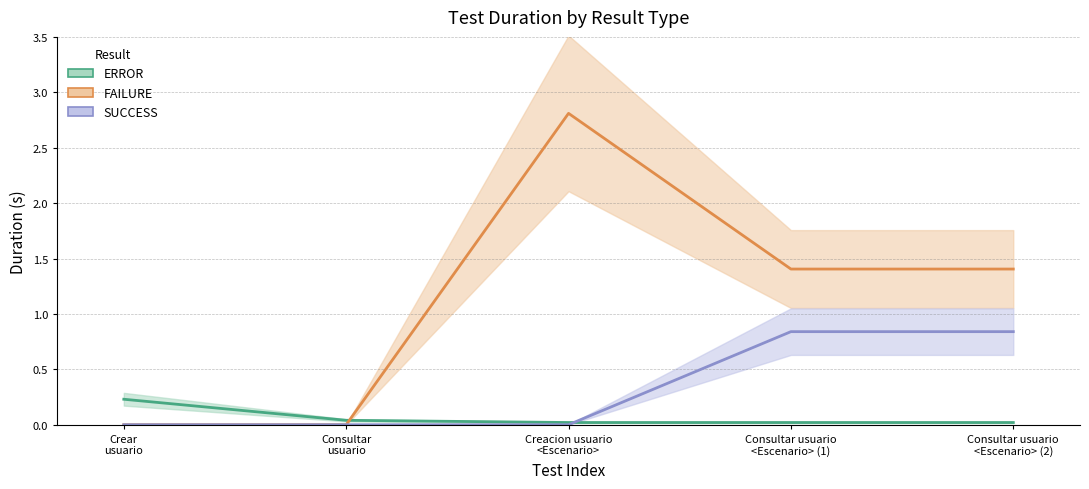

What is the label of the 2nd point from the right?

Consultar usuario
<Escenario> (1)